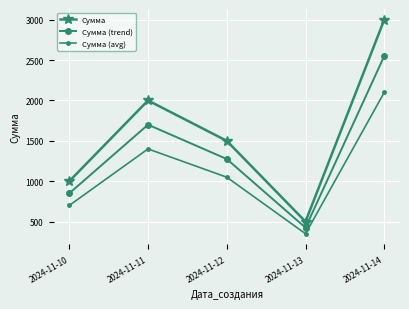

Reading left to right, transcribe all the data shown in this chart.

Сумма: 2024-11-10=1000	2024-11-11=2000	2024-11-12=1500	2024-11-13=500	2024-11-14=3000
Сумма (trend): 2024-11-10=850	2024-11-11=1700	2024-11-12=1275	2024-11-13=425	2024-11-14=2550
Сумма (avg): 2024-11-10=700	2024-11-11=1400	2024-11-12=1050	2024-11-13=350	2024-11-14=2100